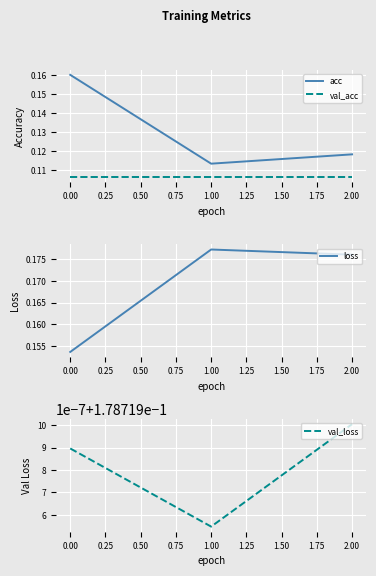

Which series has the largest total across all categories?

val_loss